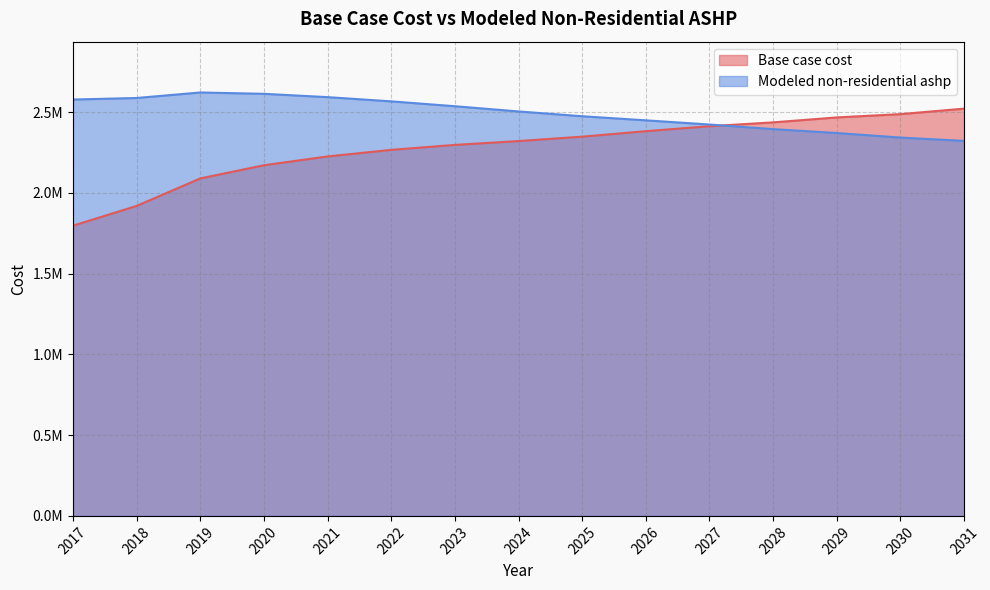

How many interior local peaks does the Modeled non-residential ashp series have?

1